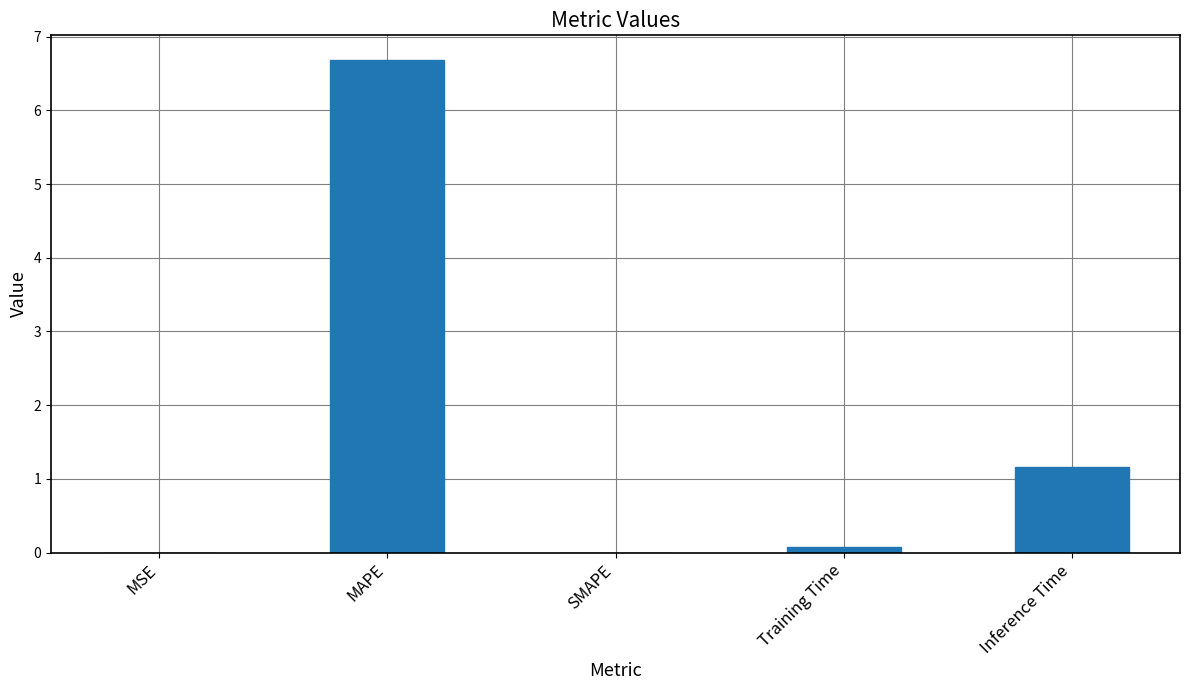

What is the change in value from MSE to Training Time?

+0.1